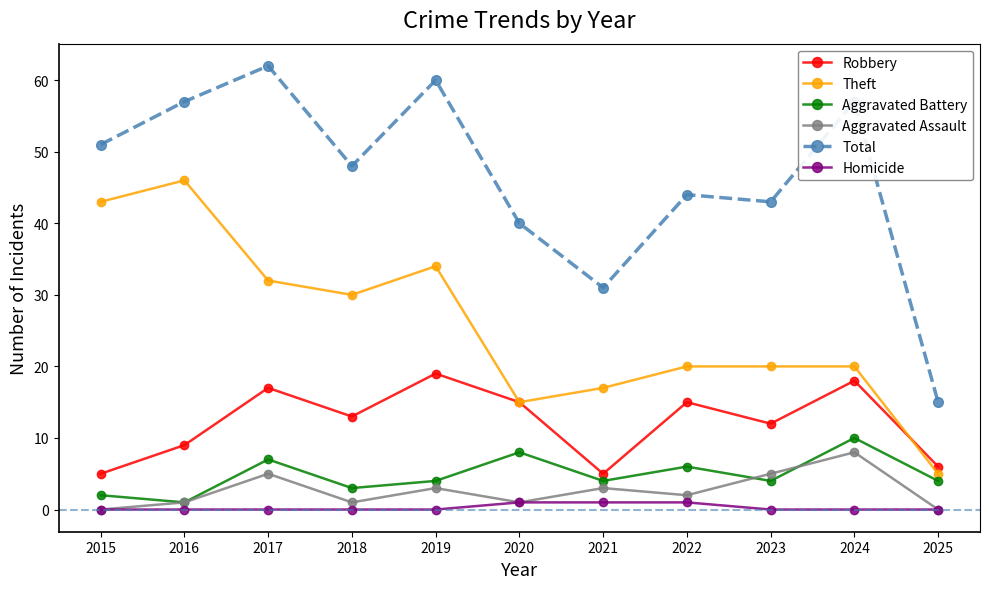

What is the difference between the highest and lowest values at 2019?

60